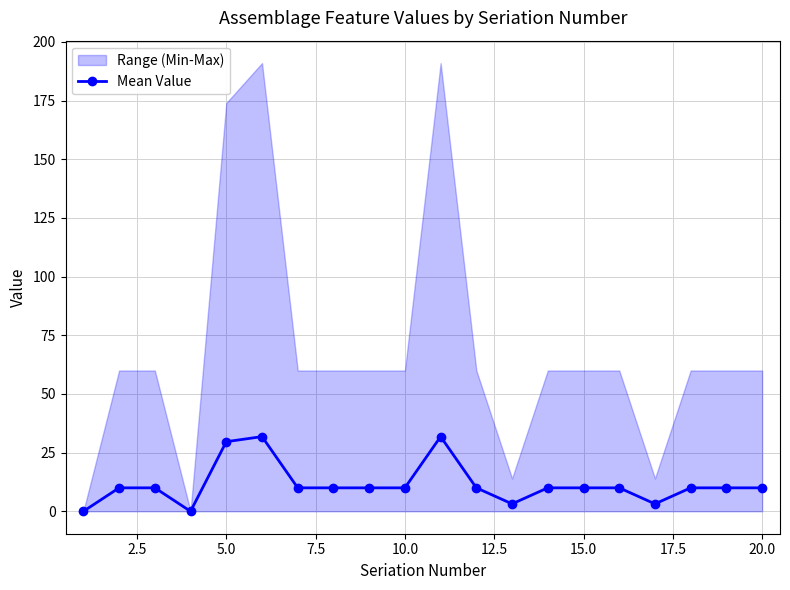

True or false: Mean Value has more than 1 points higher than both neighbors.

True